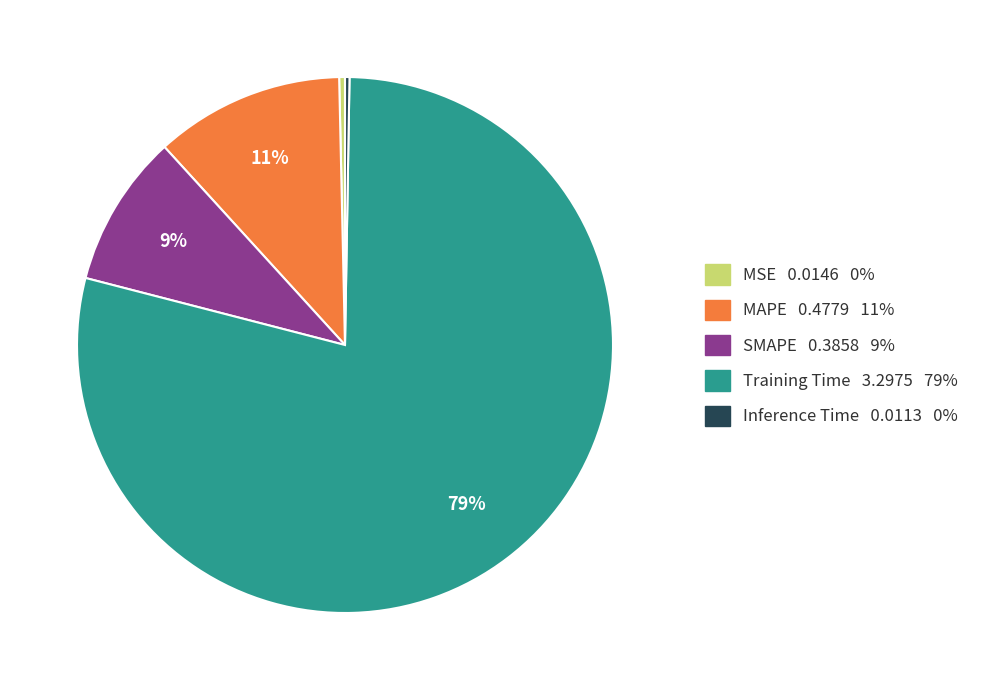

Do MSE and MAPE together represent more than half of the pie?

No